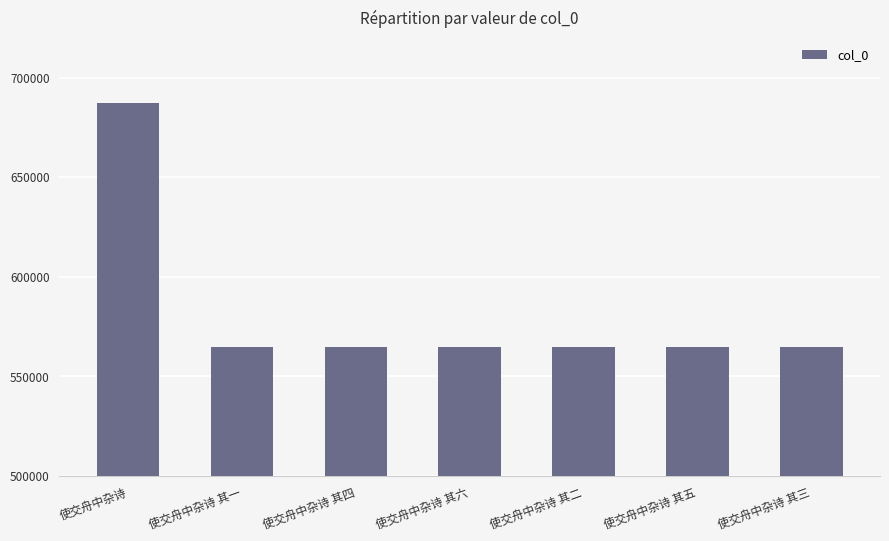

What is the label of the 3rd bar from the left?

使交舟中杂诗 其四